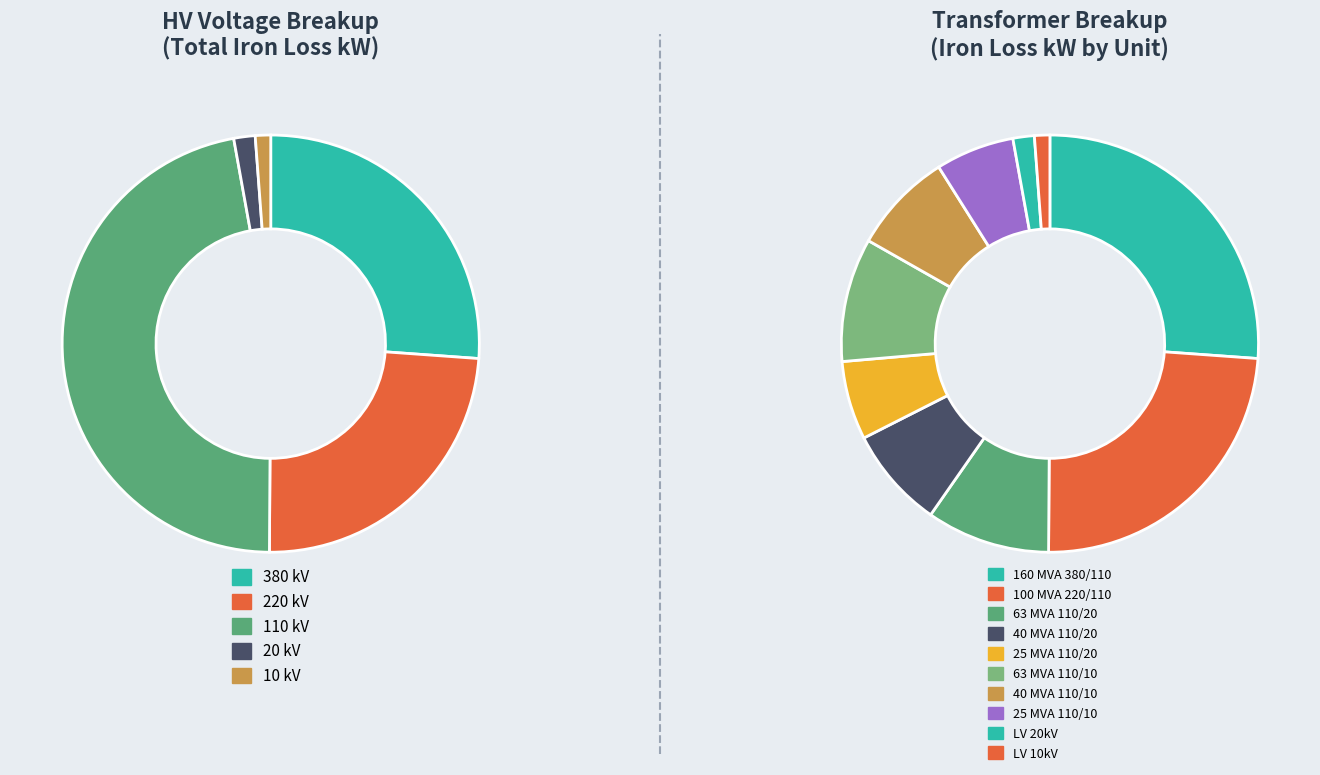

To the nearest percent, what is the average slice percentage?

20%